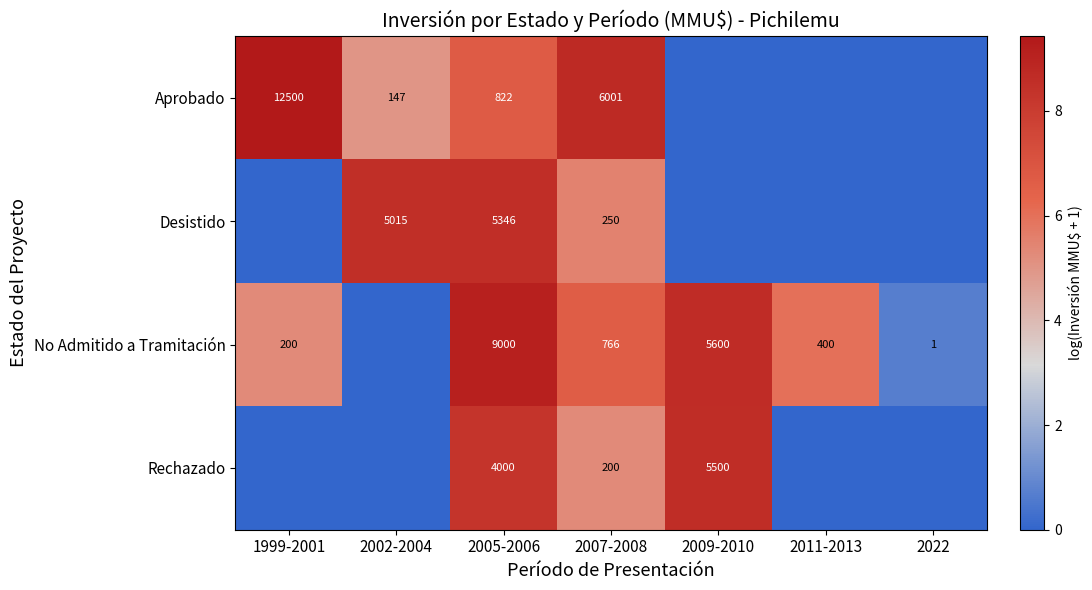

What is the spread (max minus min) of values at 2011-2013?

6.0